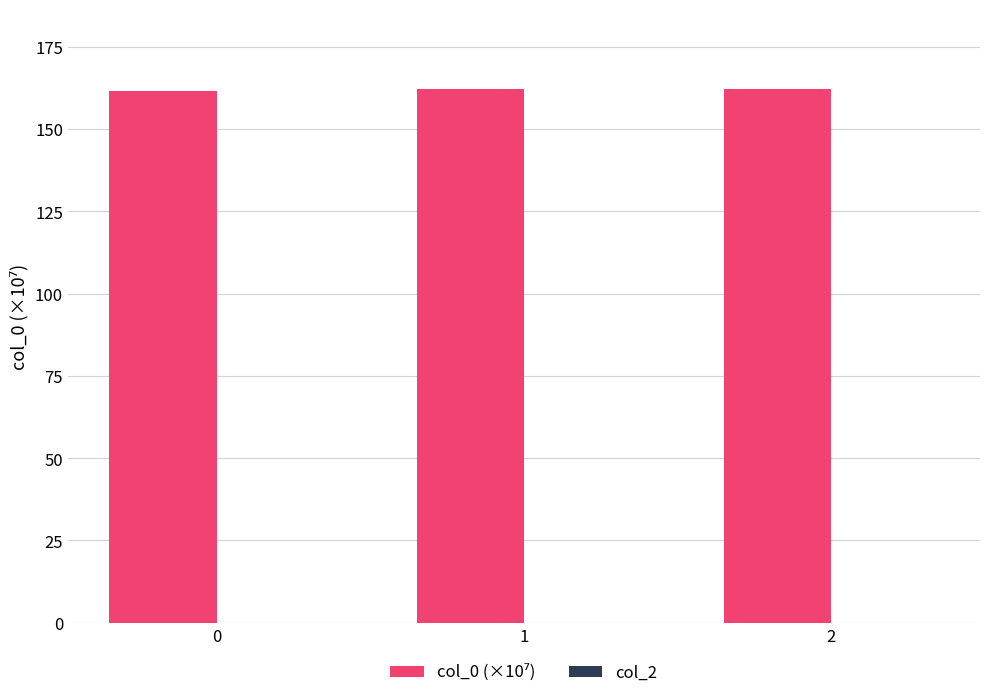

How many data points does each series have?

3